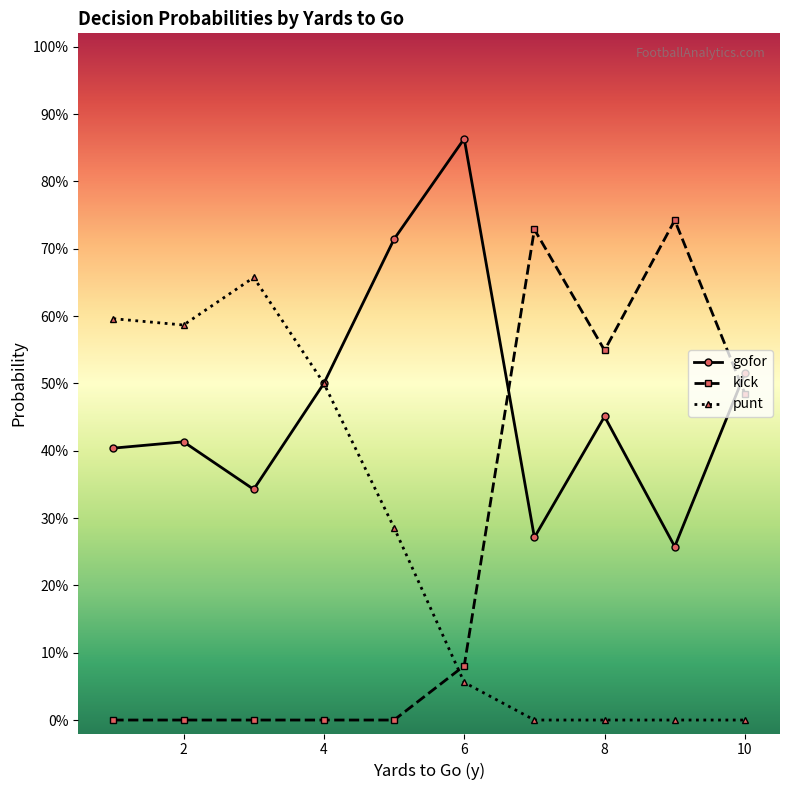

What are all the series names shown in the legend?

gofor, kick, punt